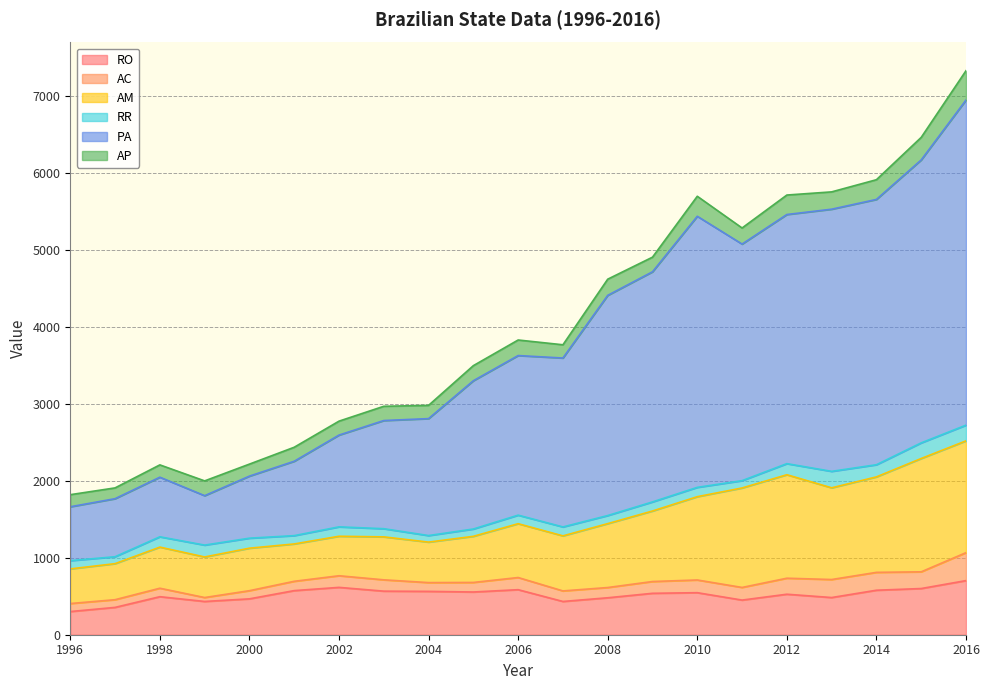

Reading left to right, what are all the values shown in this chart?

RO: 1996=301	1997=355	1998=494	1999=432	2000=466	2001=573	2002=615	2003=566	2004=563	2005=555	2006=585	2007=432	2008=480	2009=538	2010=546	2011=450	2012=526	2013=483	2014=578	2015=600	2016=703
AC: 1996=104	1997=100	1998=110	1999=51	2000=106	2001=121	2002=151	2003=147	2004=114	2005=124	2006=158	2007=137	2008=133	2009=153	2010=165	2011=164	2012=208	2013=234	2014=232	2015=217	2016=363
AM: 1996=450	1997=468	1998=534	1999=527	2000=552	2001=485	2002=513	2003=558	2004=526	2005=599	2006=699	2007=715	2008=830	2009=916	2010=1082	2011=1292	2012=1344	2013=1191	2014=1240	2015=1472	2016=1452
RR: 1996=107	1997=90	1998=134	1999=154	2000=130	2001=108	2002=122	2003=106	2004=85	2005=95	2006=111	2007=116	2008=105	2009=118	2010=121	2011=95	2012=144	2013=214	2014=158	2015=203	2016=204
PA: 1996=700	1997=754	1998=774	1999=642	2000=806	2001=966	2002=1192	2003=1405	2004=1519	2005=1926	2006=2073	2007=2194	2008=2860	2009=2989	2010=3521	2011=3073	2012=3236	2013=3405	2014=3446	2015=3675	2016=4223
AP: 1996=157	1997=140	1998=160	1999=192	2000=156	2001=182	2002=181	2003=185	2004=172	2005=196	2006=202	2007=172	2008=210	2009=190	2010=260	2011=209	2012=253	2013=225	2014=256	2015=293	2016=381